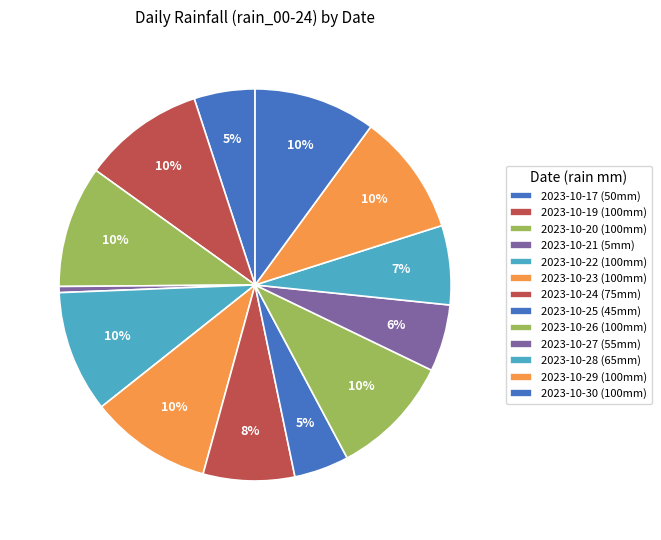

Which category has the biggest portion of the pie?

2023-10-19